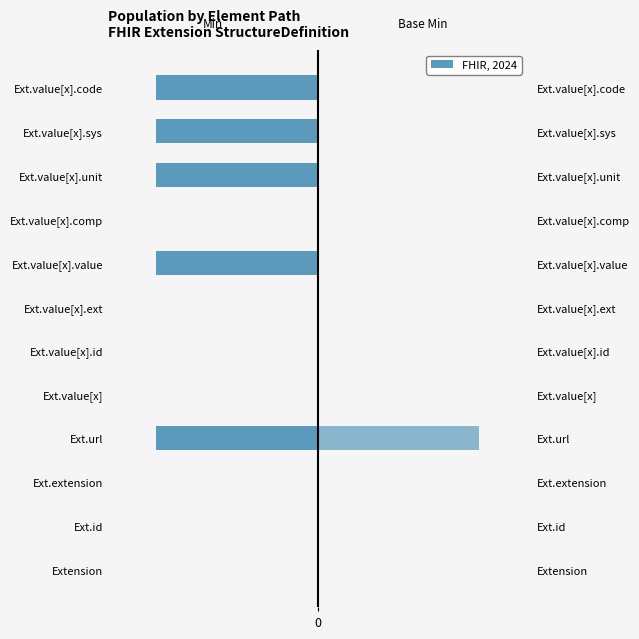

Reading left to right, list all the values displayed in this chart.

Min: 0	0	0	-1	0	0	0	-1	0	-1	-1	-1
Base Min: 0	0	0	1	0	0	0	0	0	0	0	0